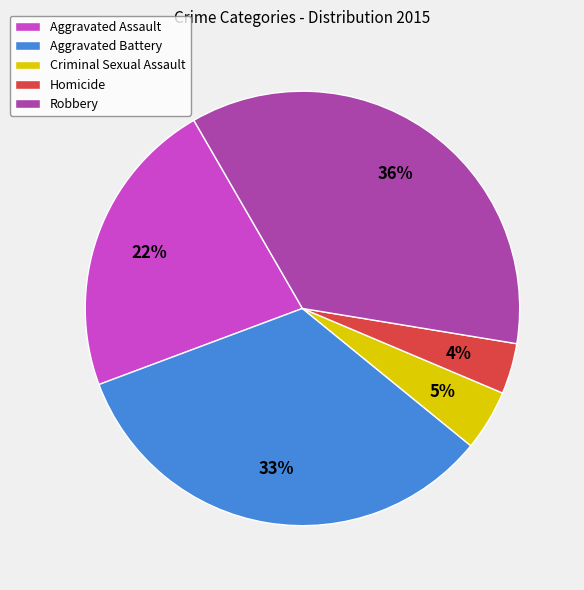

Rank the categories by value from lowest to highest.

Homicide, Criminal Sexual Assault, Aggravated Assault, Aggravated Battery, Robbery